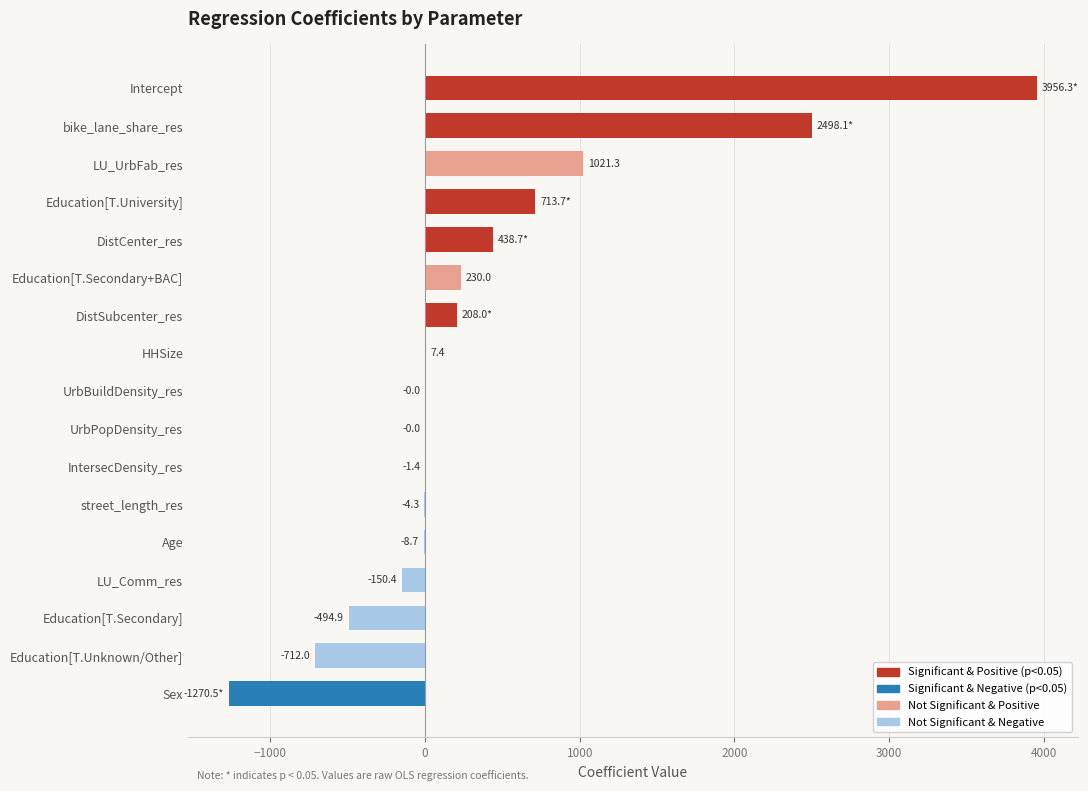

What is the change in value from Education[T.Secondary+BAC] to Education[T.University]?

+483.7